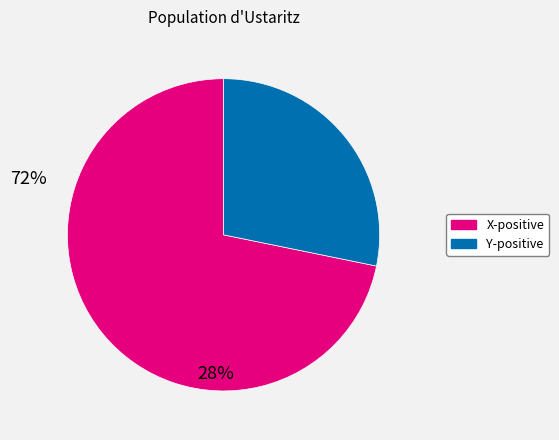

Count the number of slices in the pie.

2